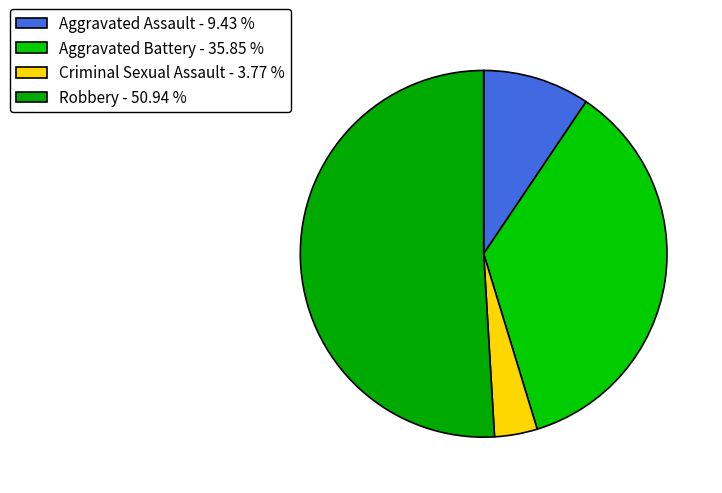

How many segments does this pie chart have?

4